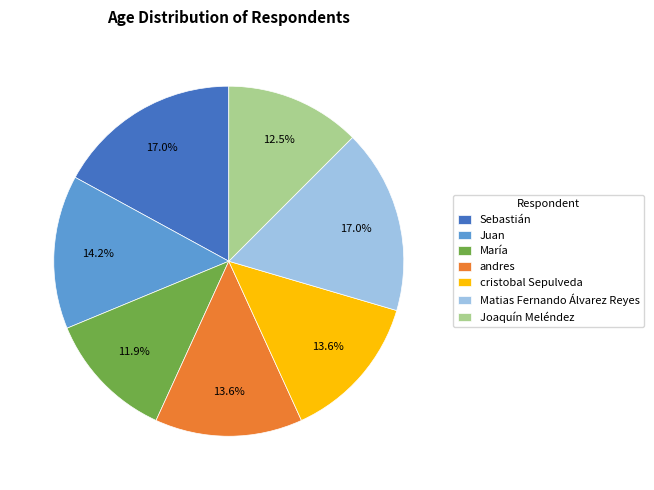

What percentage is the Juan slice, to the nearest percent?

14%